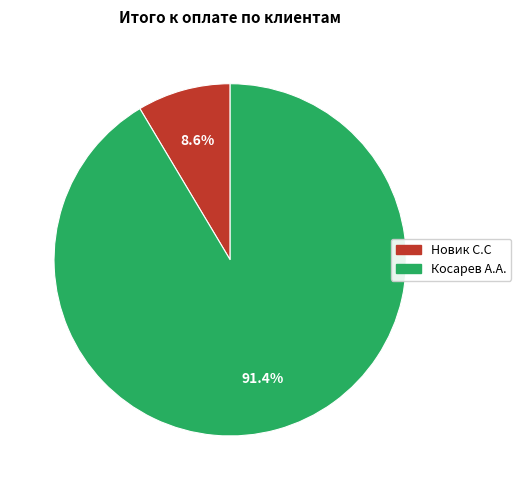

Which has a higher value, Косарев А.А. or Новик С.С?

Косарев А.А.